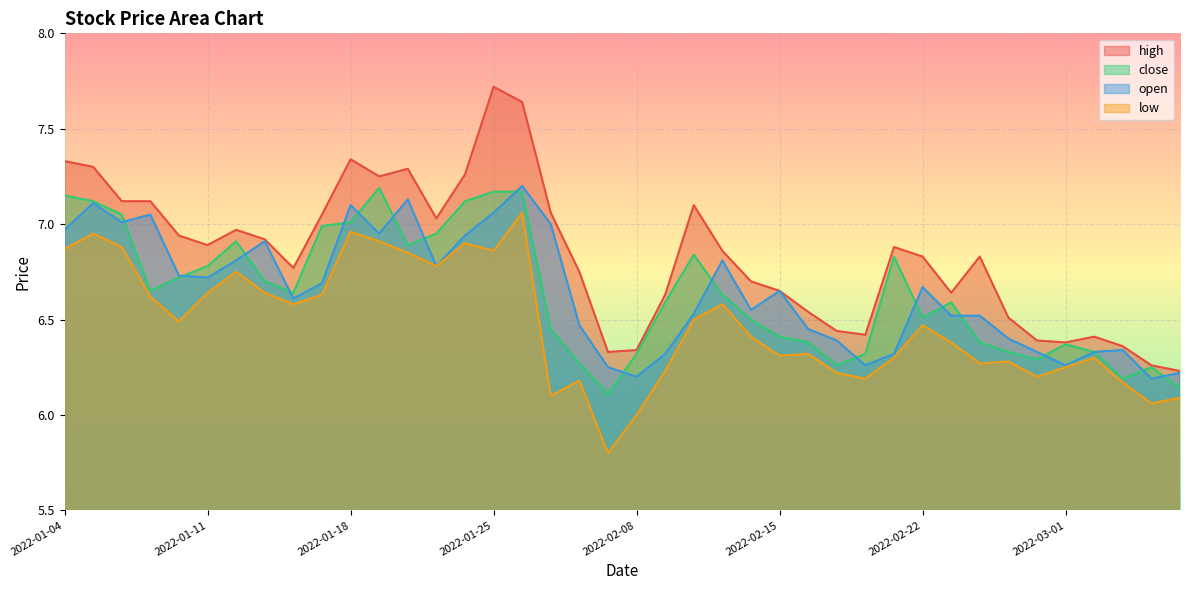

What are all the series names shown in the legend?

high, close, open, low